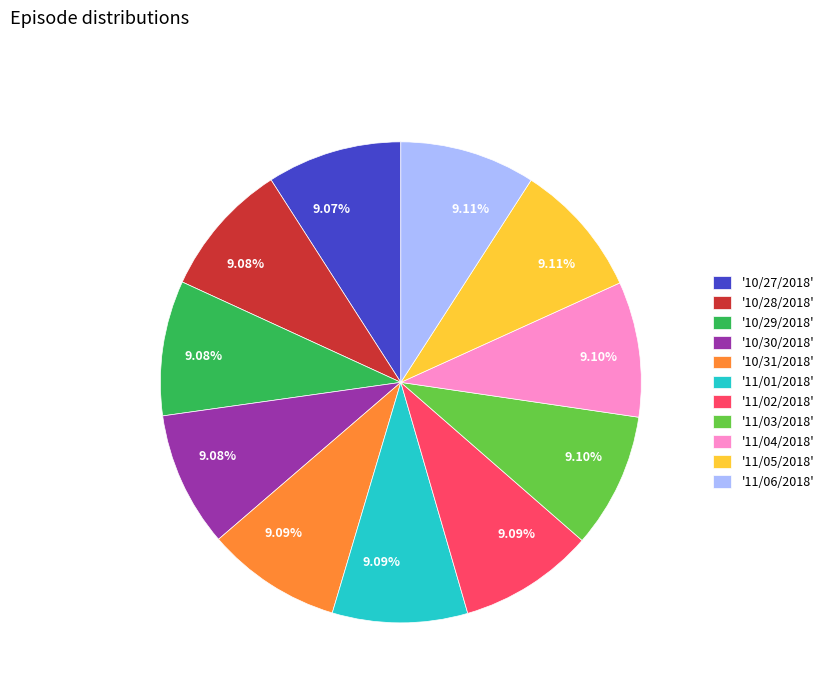

Is there a majority slice in this chart?

No